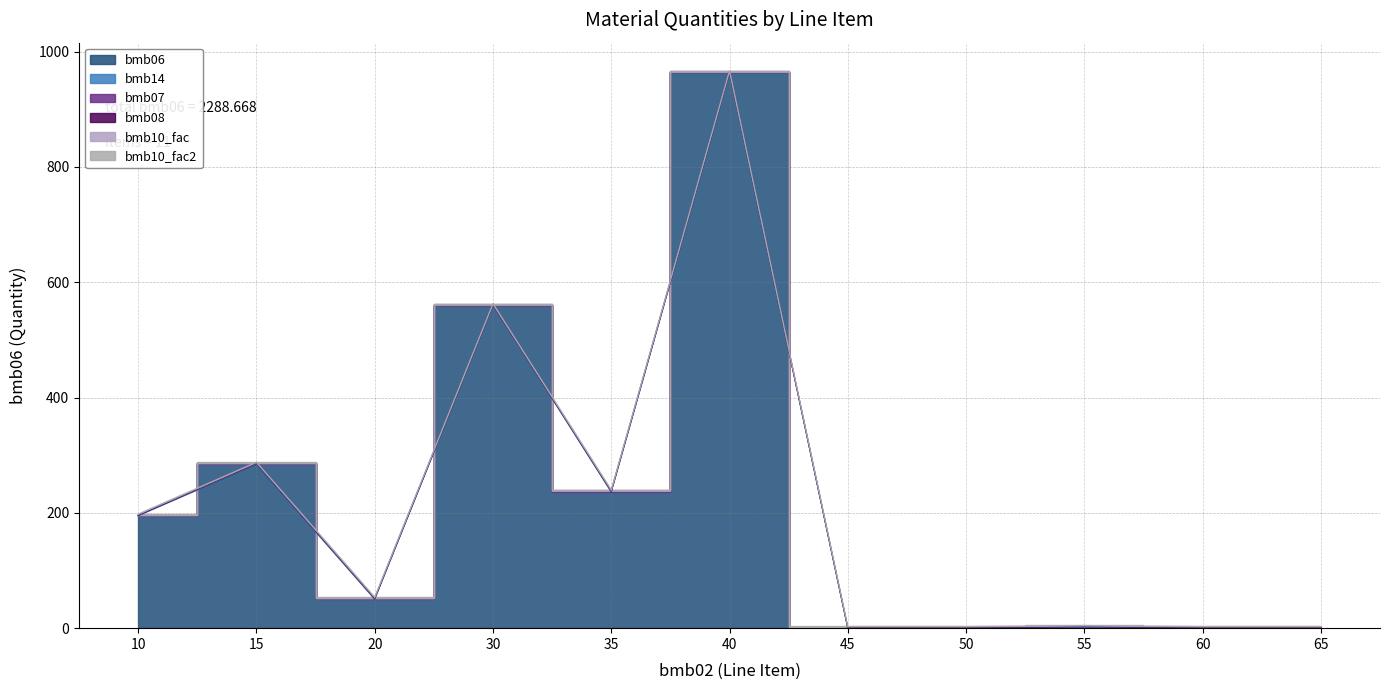

Reading right to left, list all the values displayed in this chart.

bmb06: 0.0	0.0	0.7	0.0	0.0	963.0	236.0	560.0	50.0	284.0	195.0
bmb14: 0.0	0.0	1.0	0.0	0.0	1.0	1.0	0.0	1.0	1.0	0.0
bmb07: 1.0	1.0	1.0	1.0	1.0	1.0	1.0	1.0	1.0	1.0	1.0
bmb08: 0.0	0.0	0.0	0.0	0.0	0.0	0.0	0.0	0.0	0.0	0.0
bmb10_fac: 1.0	1.0	1.0	1.0	1.0	1.0	1.0	1.0	1.0	1.0	1.0
bmb10_fac2: 1.0	1.0	1.0	1.0	1.0	1.0	1.0	1.0	1.0	1.0	1.0